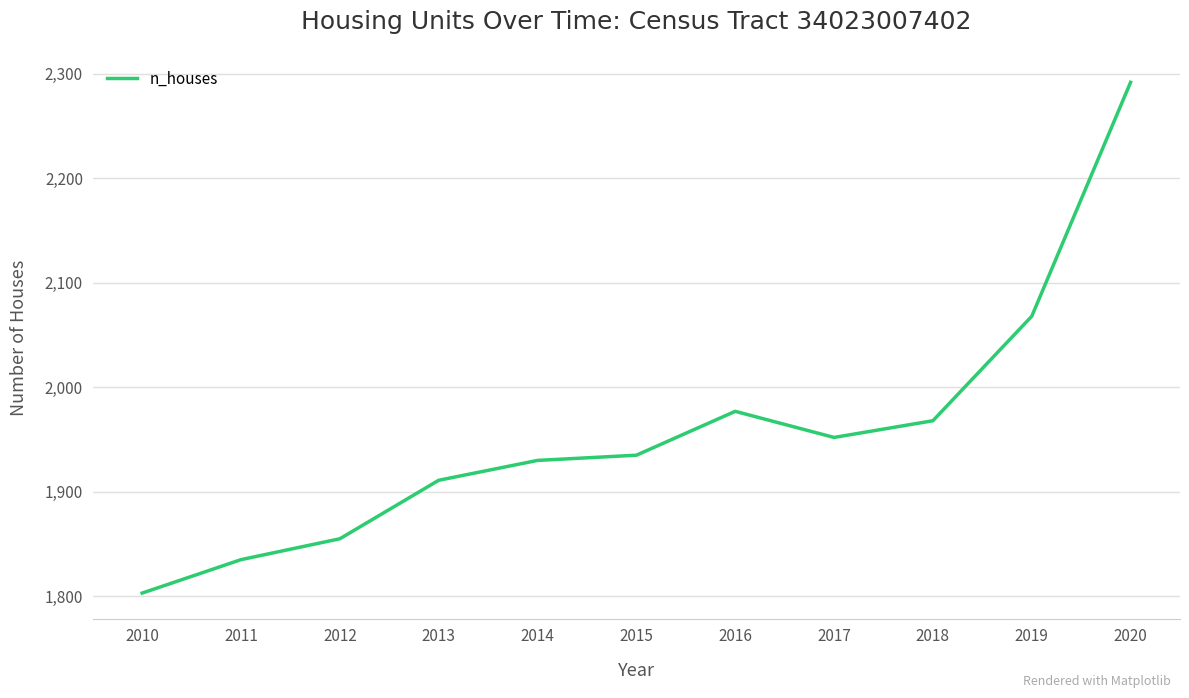

True or false: the data shows 2619 at 2016.

False